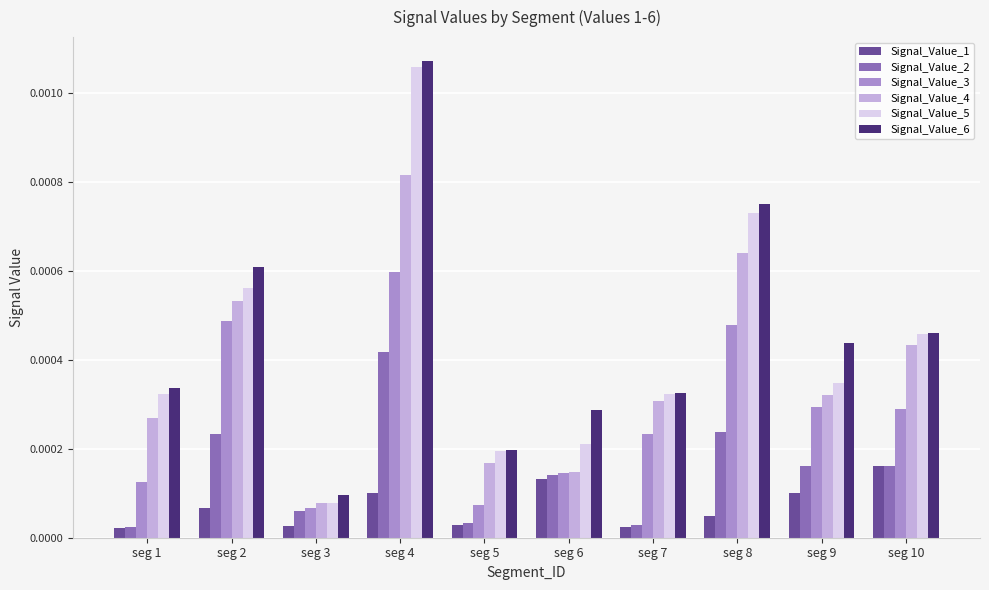

How many bars are there in each group?

6